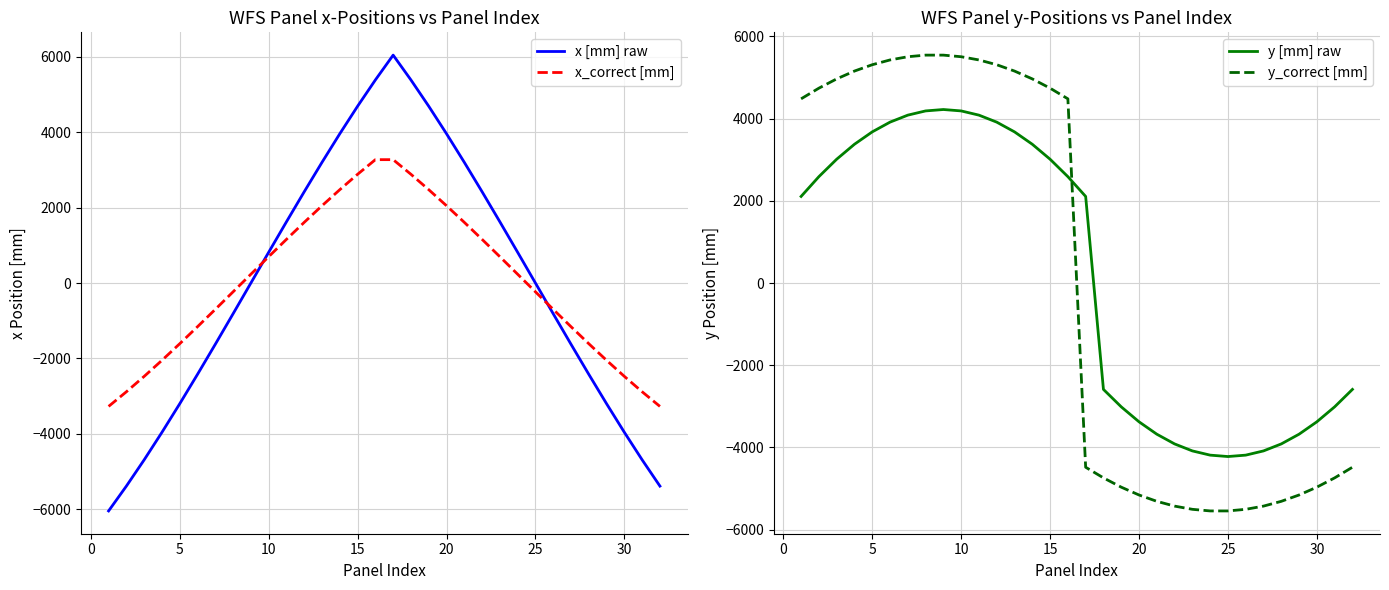

Read the y_correct [mm] value at 20.

-5158.1